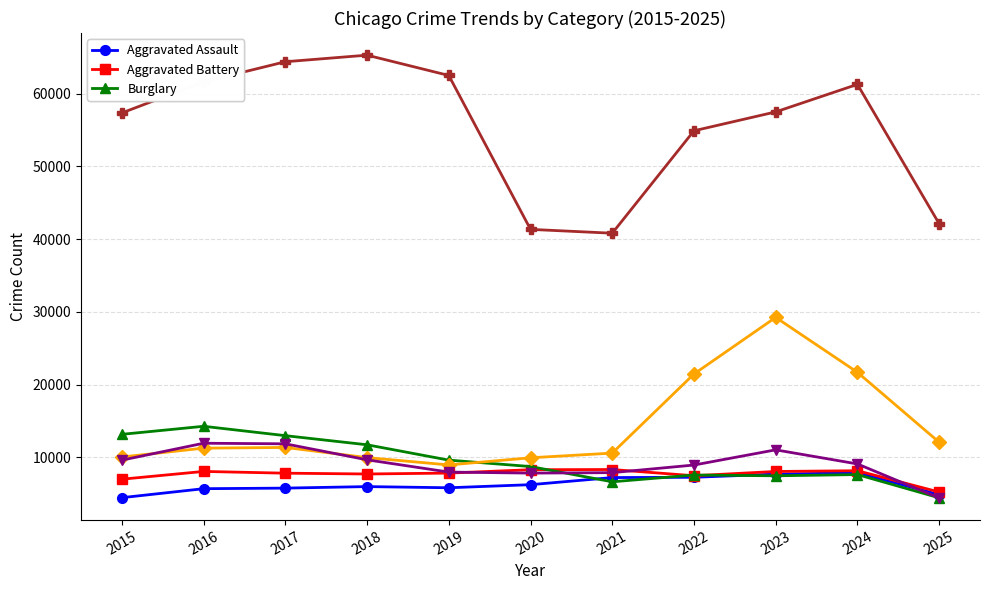

What is the minimum value shown in the chart?

4440